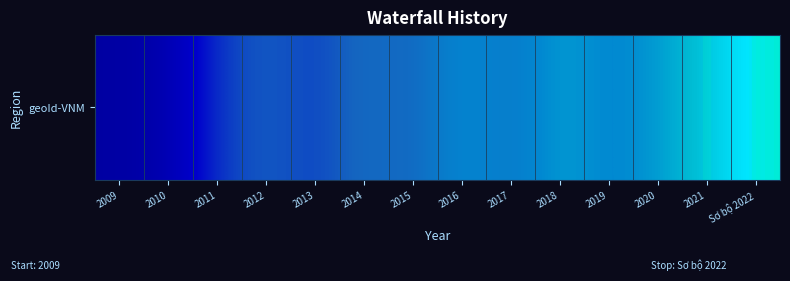

What is the difference between the second highest and minimum values?

21.4